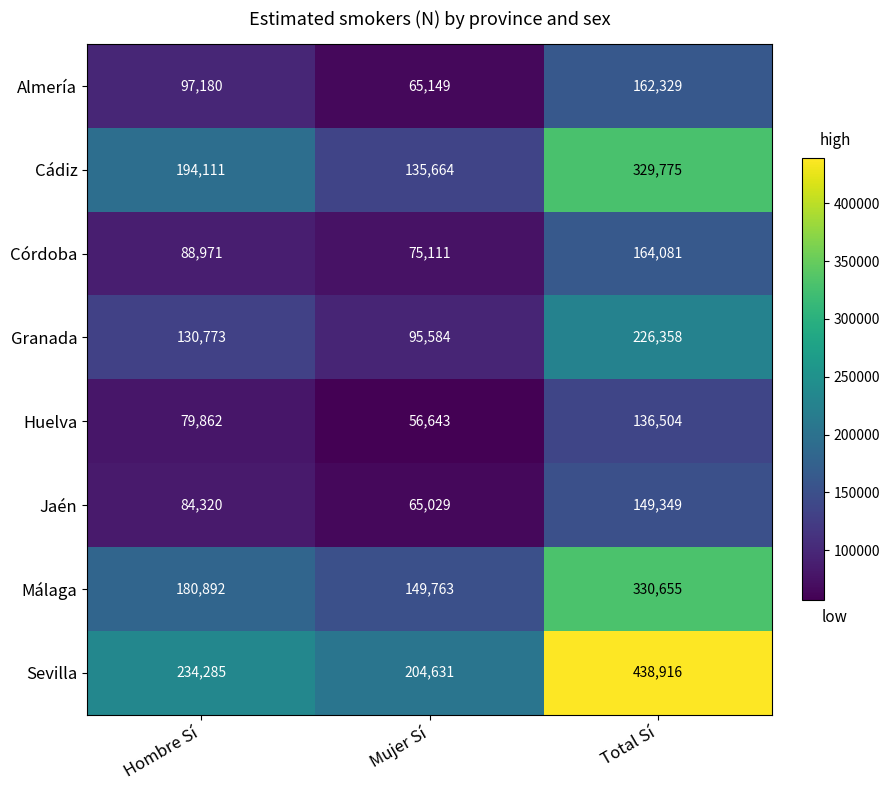

At which category is the sum across all series the highest?

Total Sí